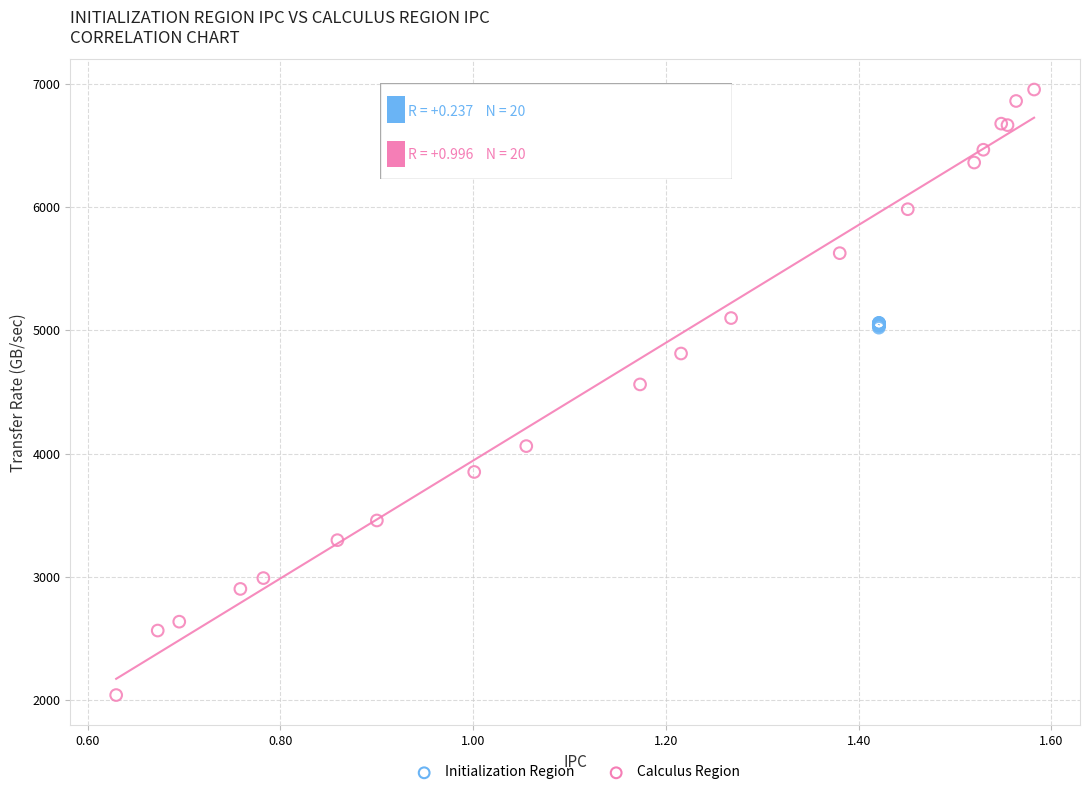

Which series has the widest spread of Y values?

Calculus Region